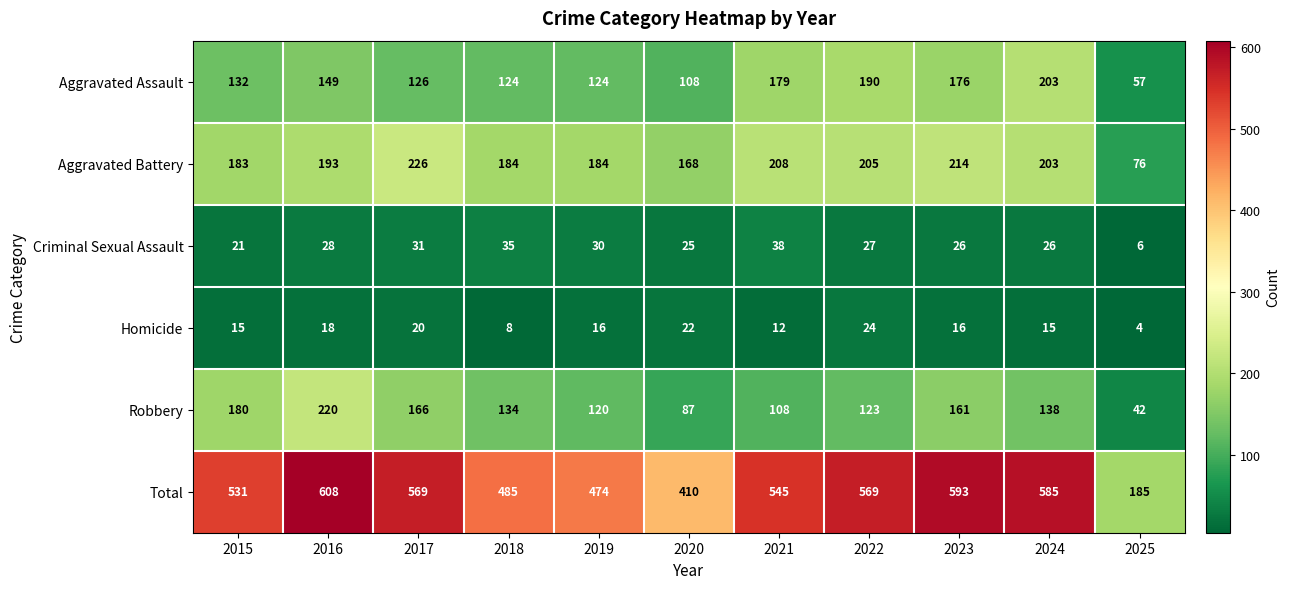

What is the difference between the second highest and minimum values in the Criminal Sexual Assault series?

29